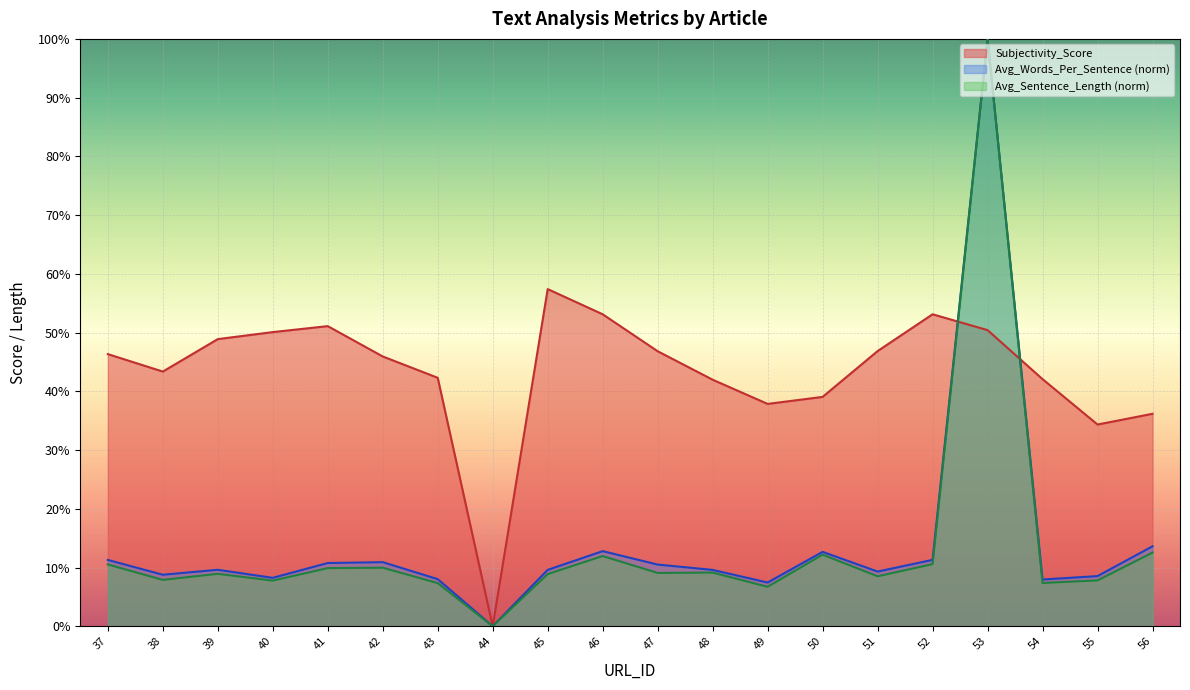

How many lines are shown in the chart?

3